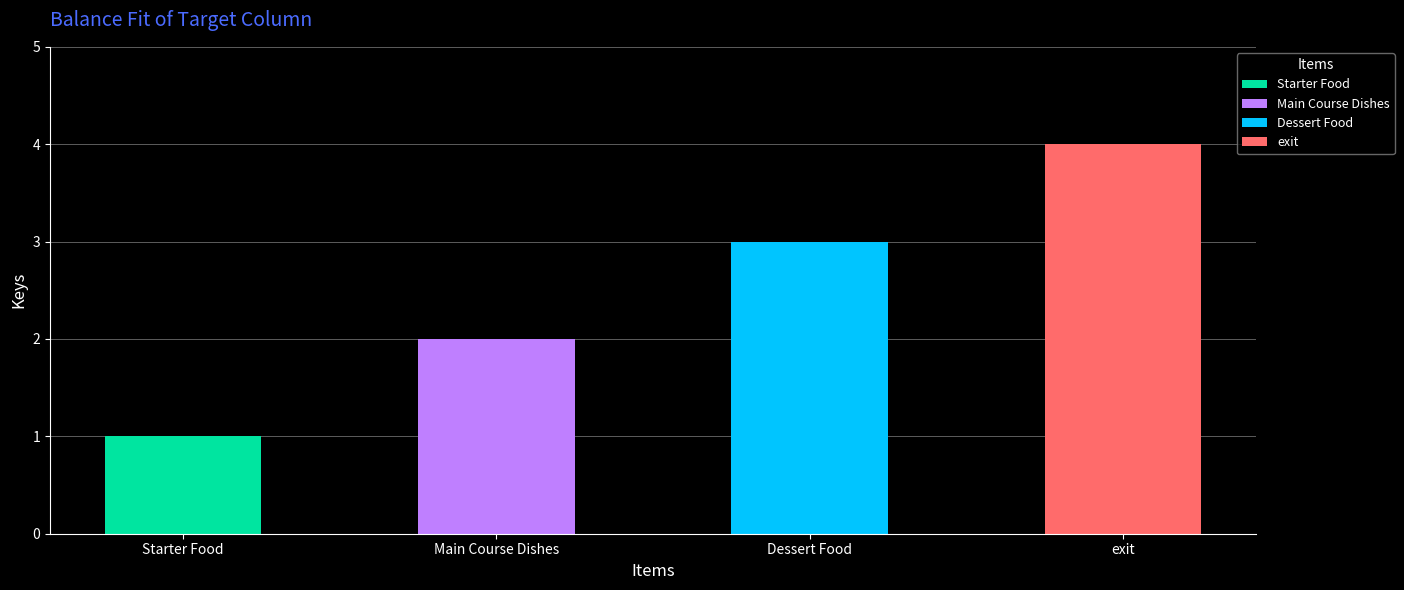

Read the value at exit.

4